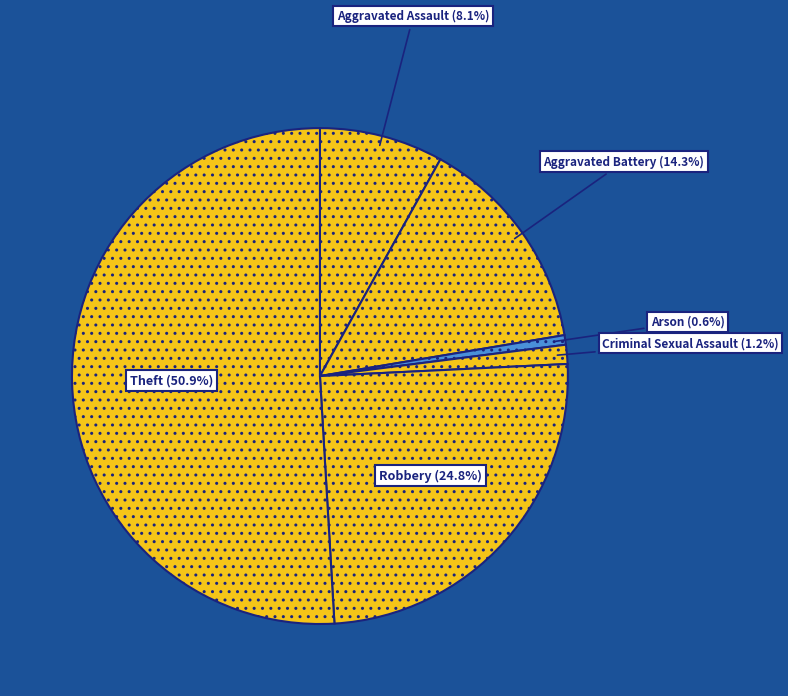

Rank the categories by value from highest to lowest.

Theft, Robbery, Aggravated Battery, Aggravated Assault, Criminal Sexual Assault, Arson